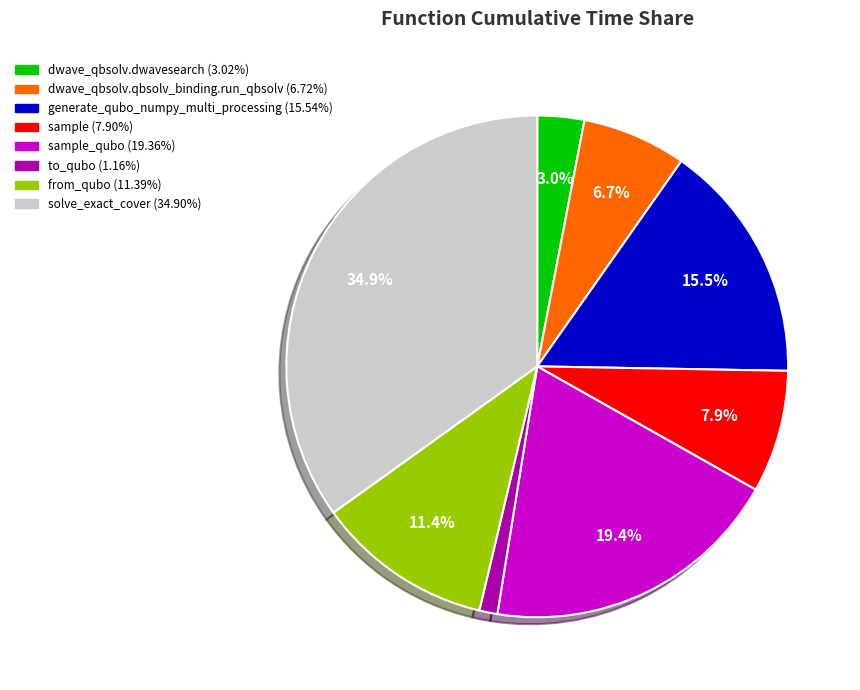

Is there any slice that represents more than half of the pie?

No